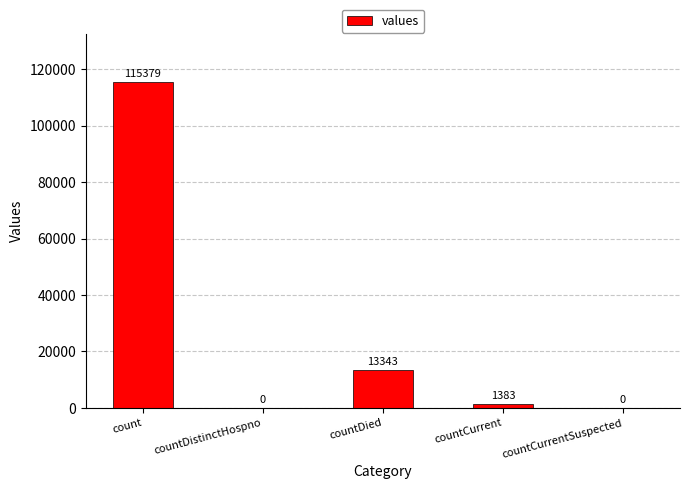

At which label is the value closest to 57689?

countDied